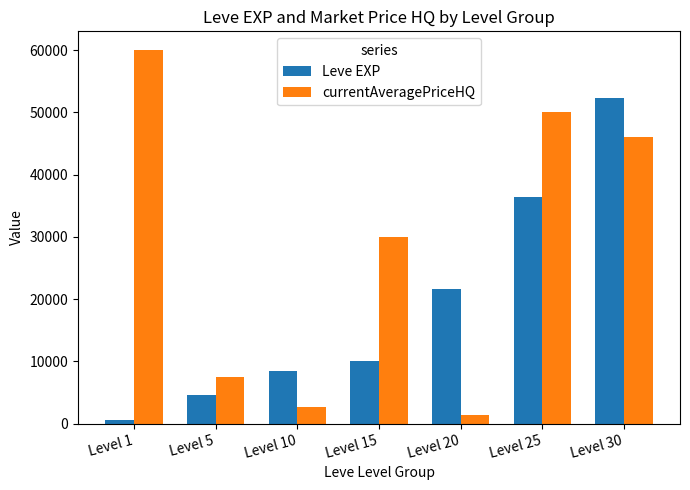

Are the bars horizontal?

No